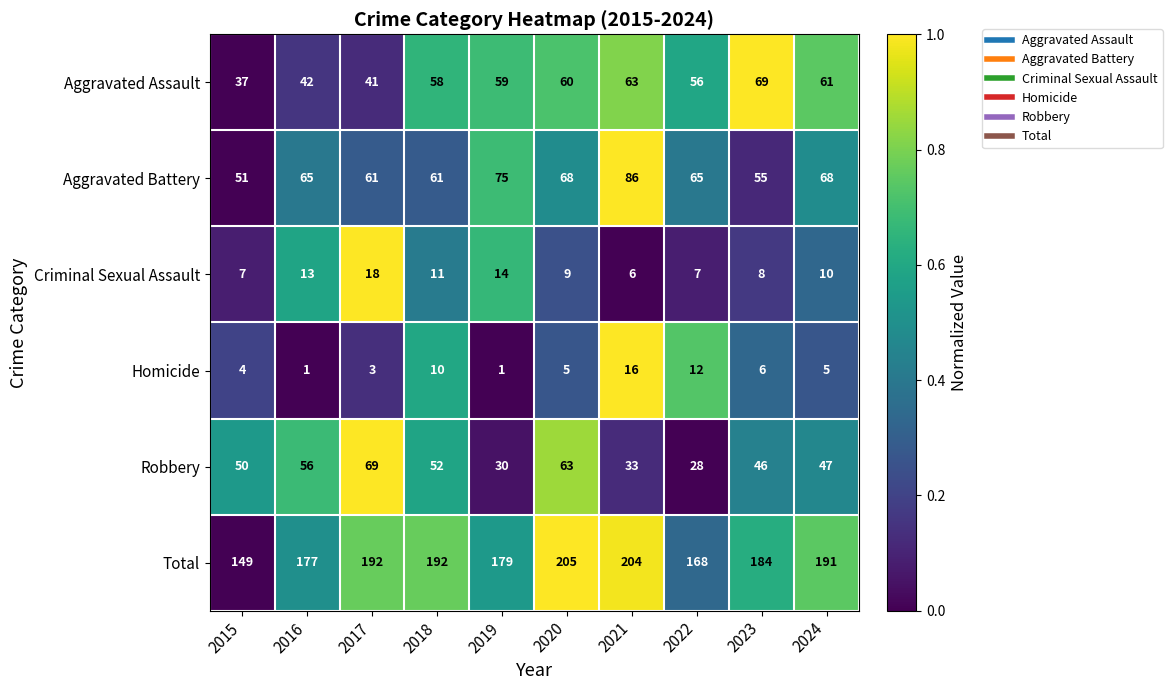

What is the maximum value shown in the chart?

205